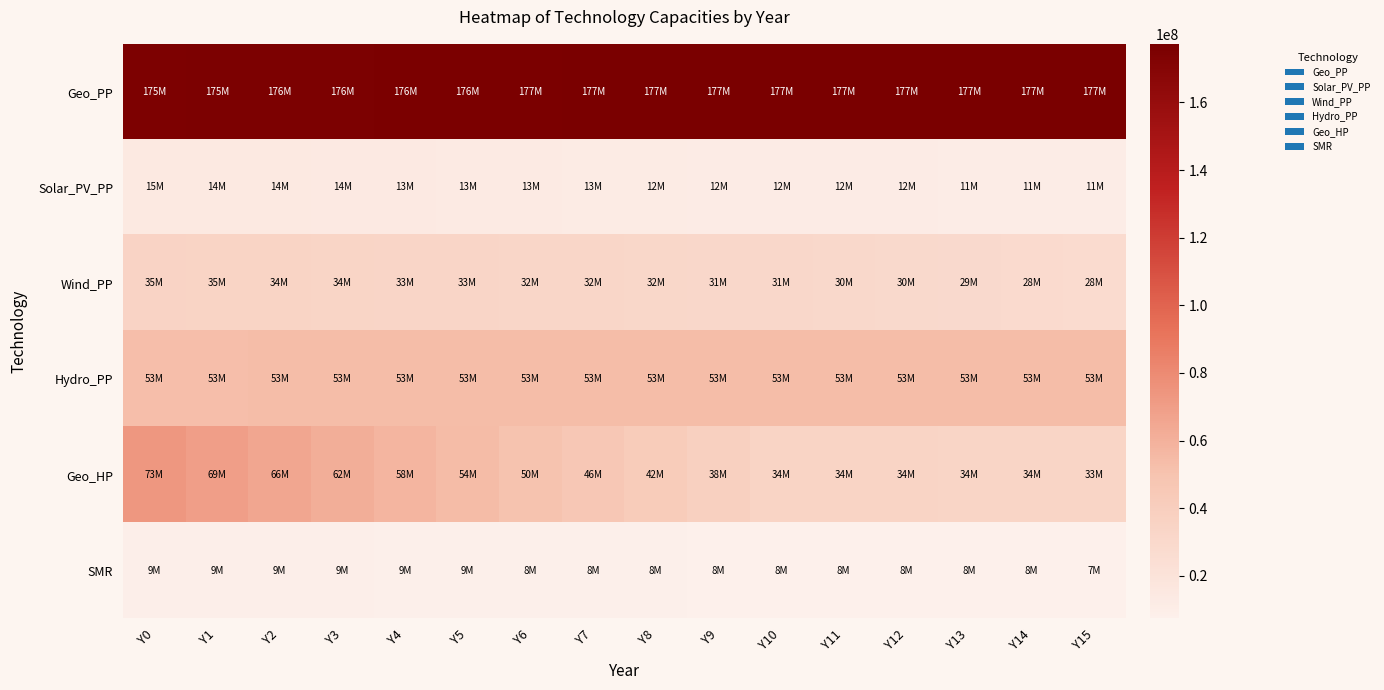

Rank the series by their maximum value, from highest to lowest.

Geo_PP, Geo_HP, Hydro_PP, Wind_PP, Solar_PV_PP, SMR